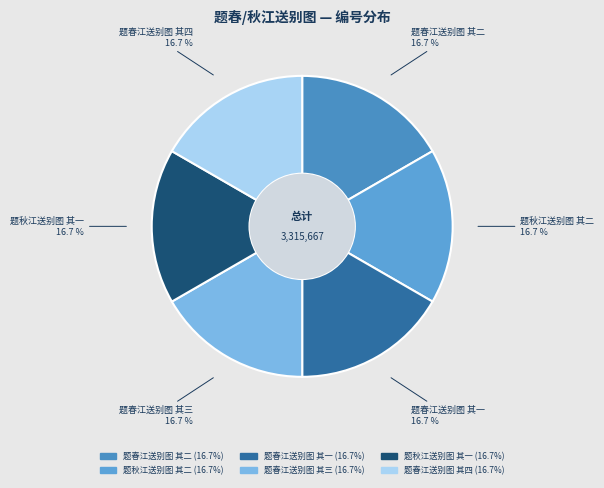

Approximately how many times larger is the value at 题春江送别图 其二 compared to 题秋江送别图 其一?

1.0